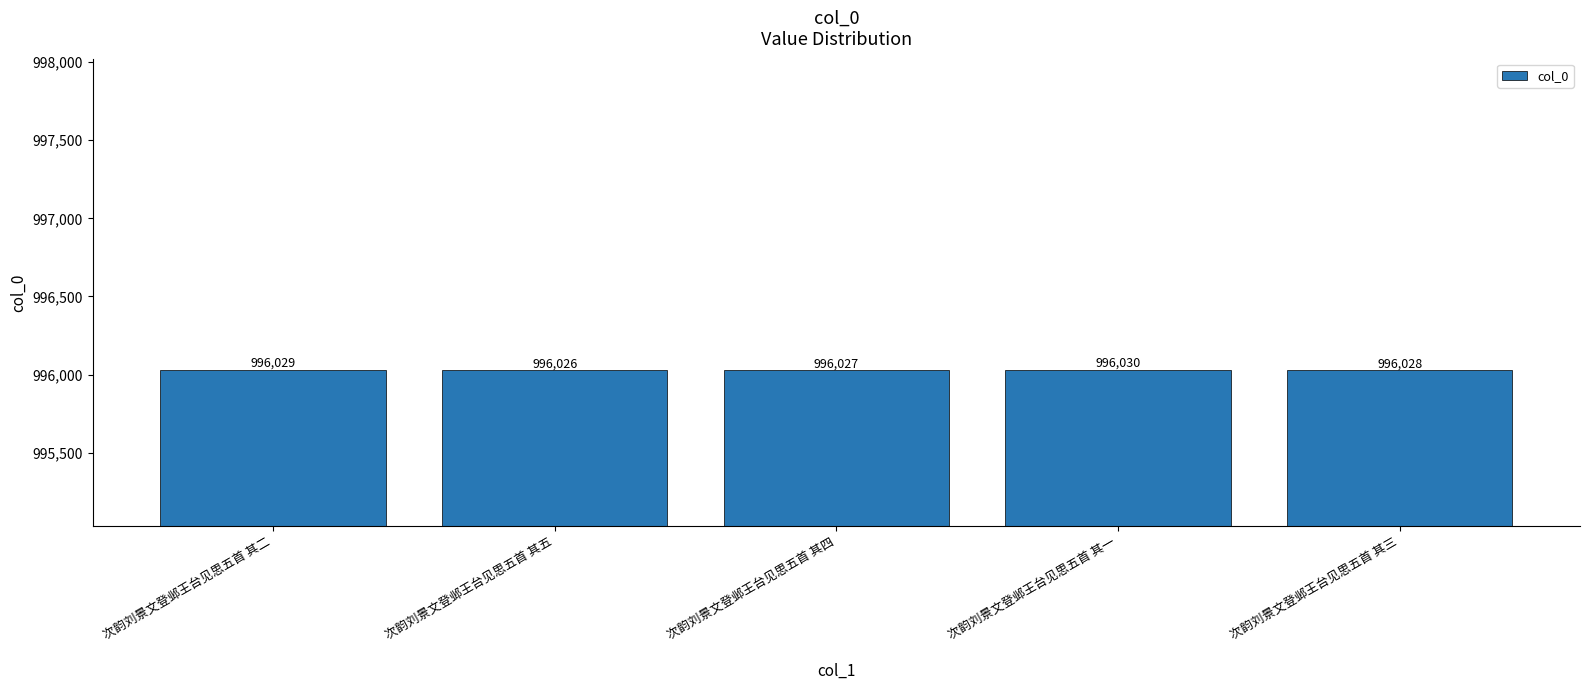

Reading left to right, list all the values displayed in this chart.

996029	996026	996027	996030	996028